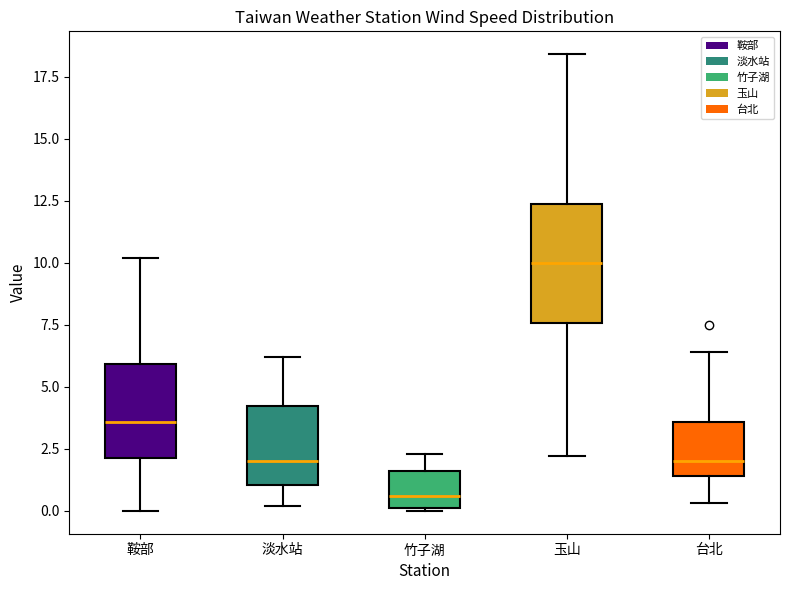

Where does the upper whisker of the box for 竹子湖 end on the y-axis? The values are not printed on the chart, so give them approximately, as read against the axis.

2.5